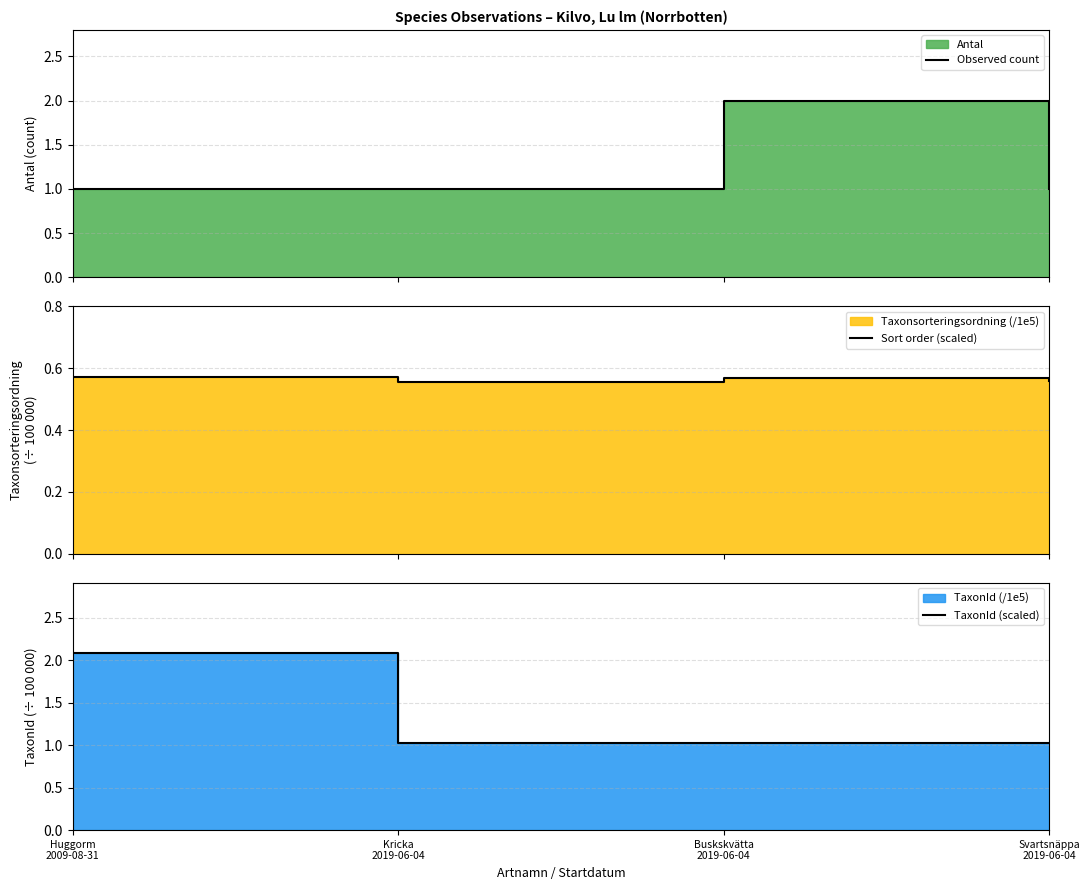

At which label does Observed count reach its minimum?

Huggorm
2009-08-31